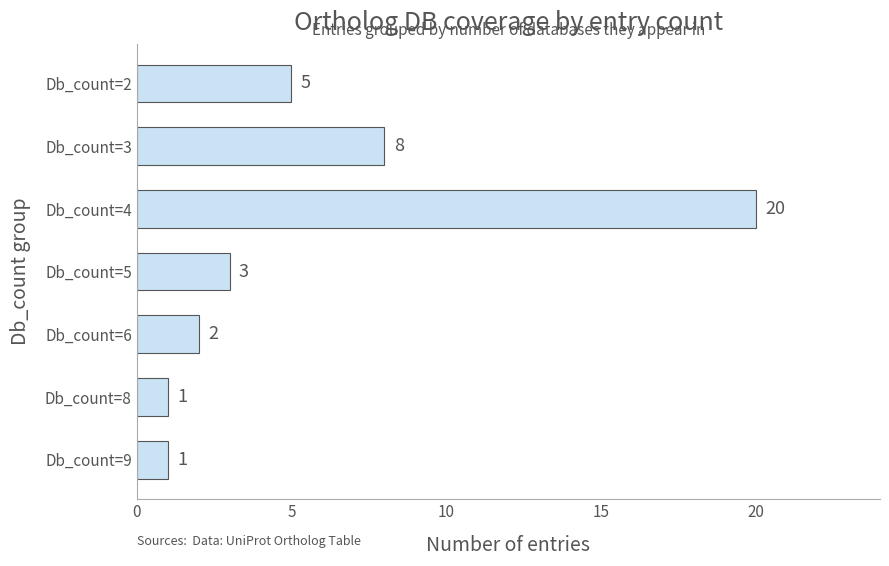

What is the approximate value at Db_count=4?

20